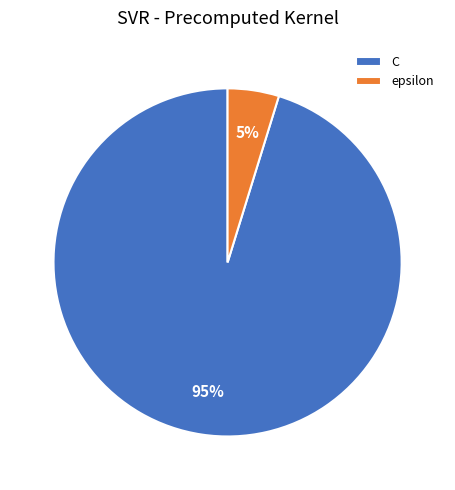

To the nearest percent, what is the difference between the epsilon and C slice percentages?

90%